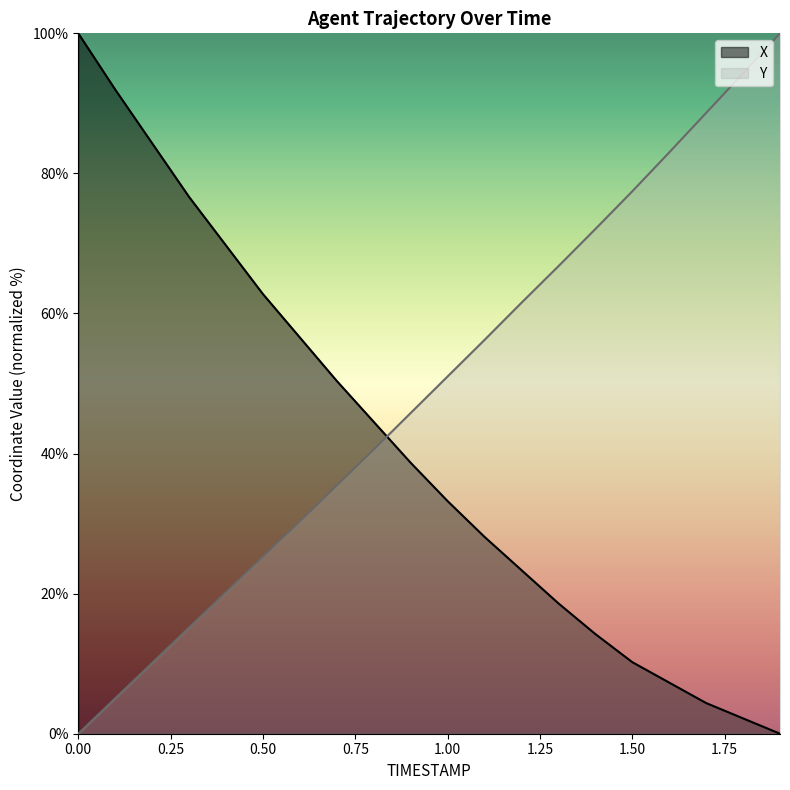

How many distinct data groups are displayed?

2